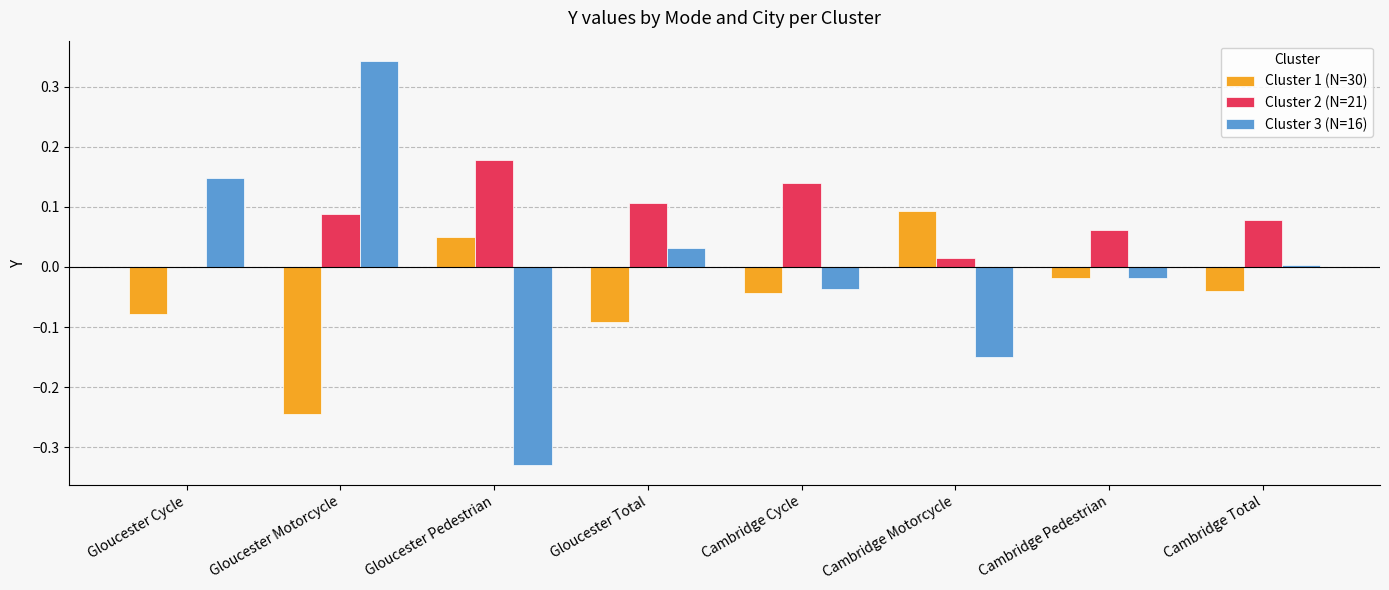

What is the sum of all Cluster 2 (N=21) values?

0.7